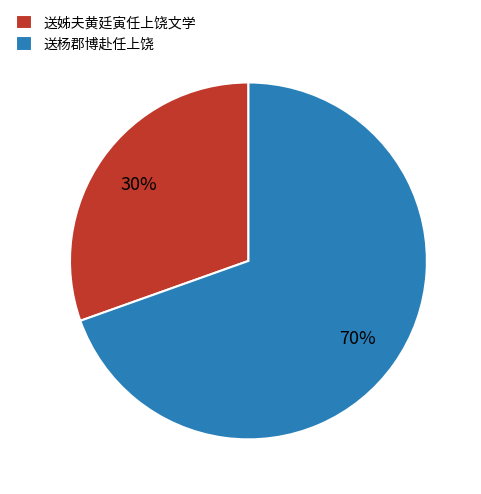

To the nearest percent, what portion does 送杨郡博赴任上饶 represent?

70%